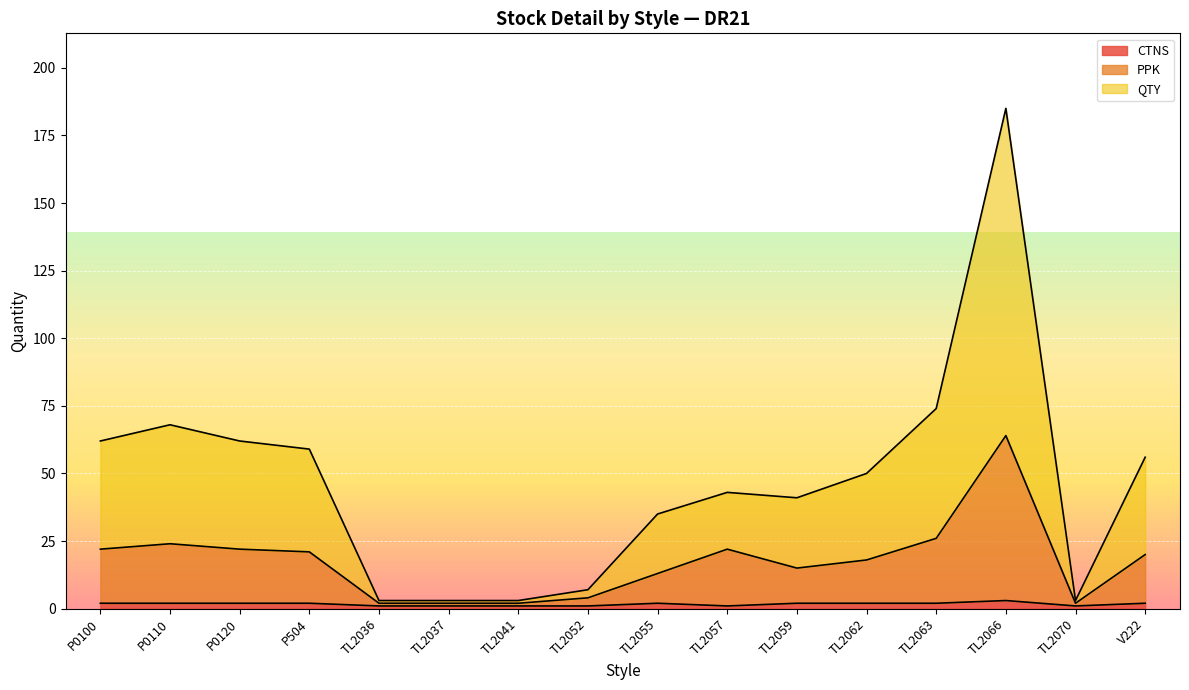

True or false: PPK and CTNS intersect in this chart.

False